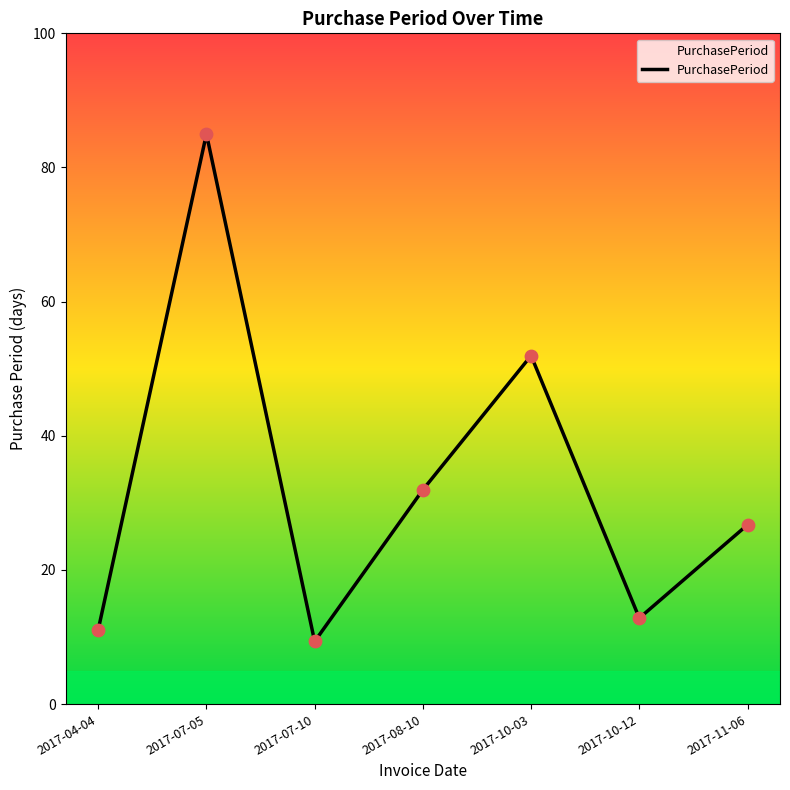

What is the ratio of the value at 2017-10-12 to the value at 2017-11-06?

0.5